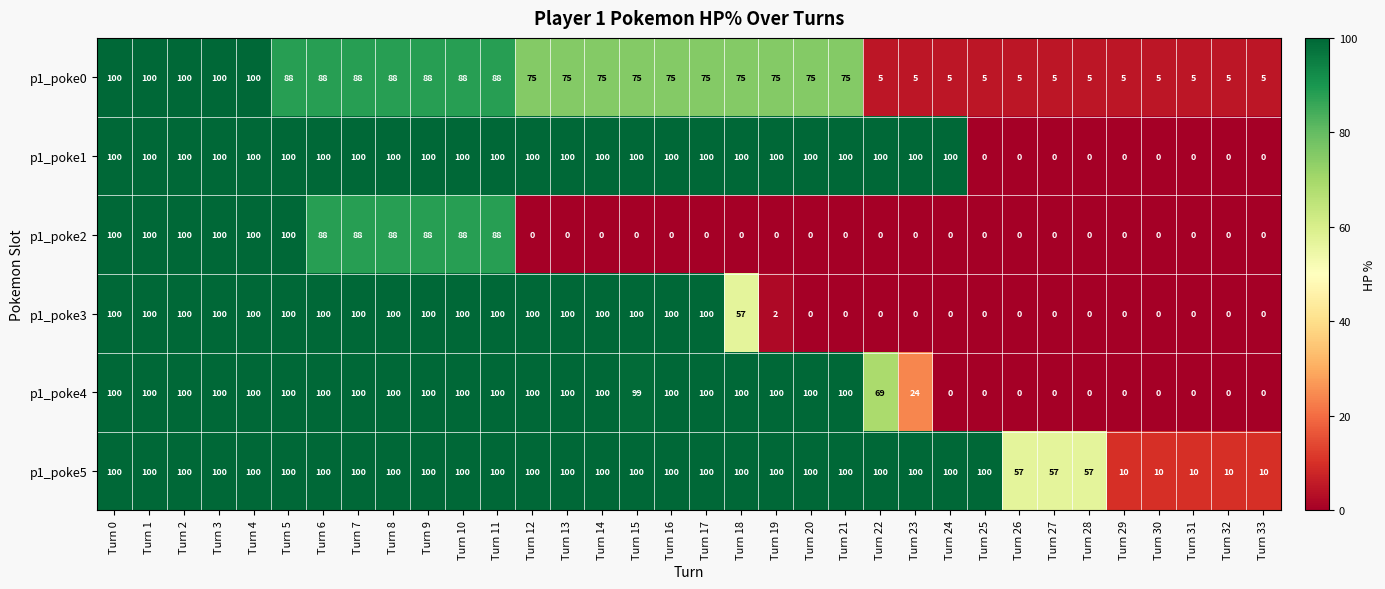

Is it true that p1_poke4 equals 100 at Turn 3?

True